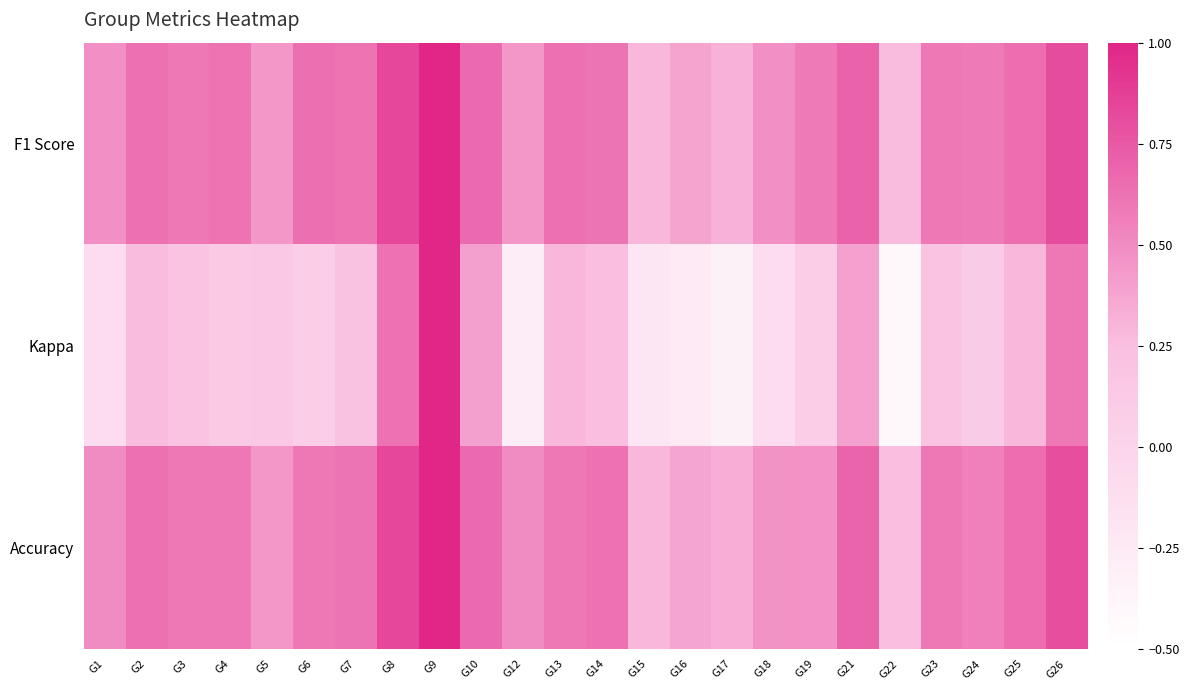

Count the number of categories in the chart.

24